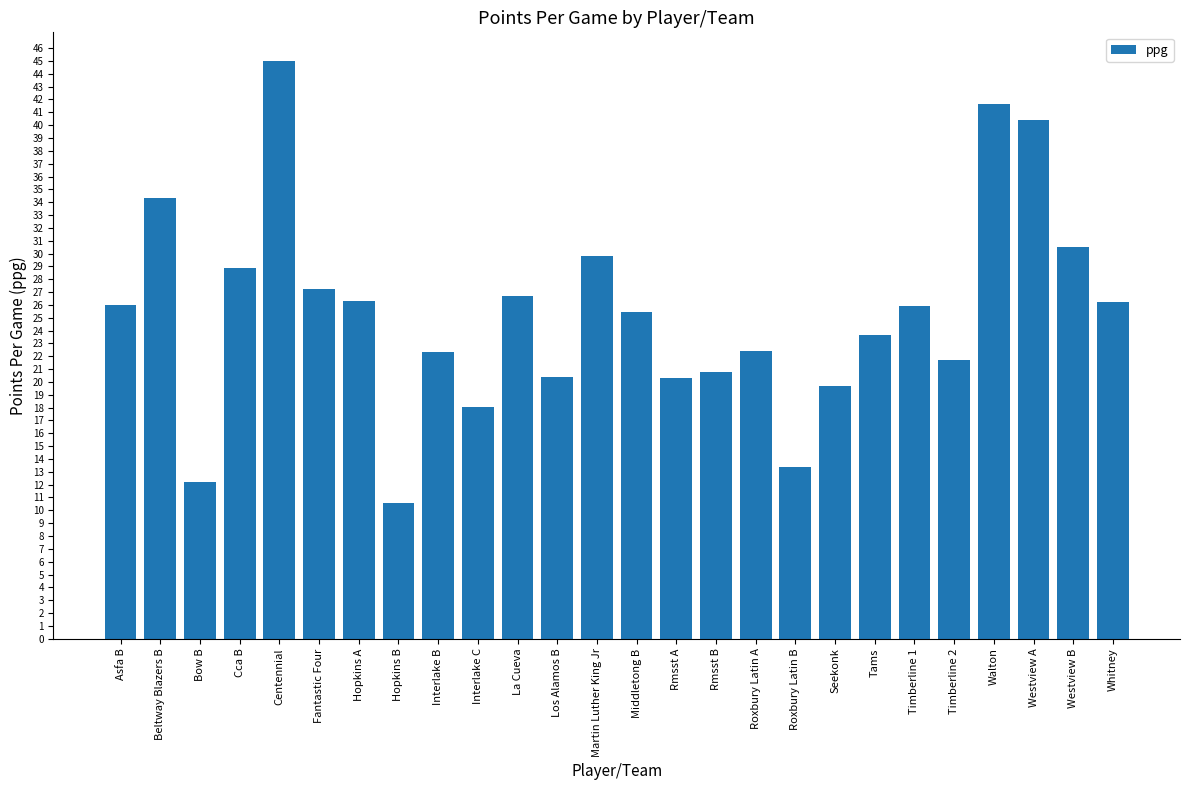

What is the difference between the second highest and minimum values?

31.1